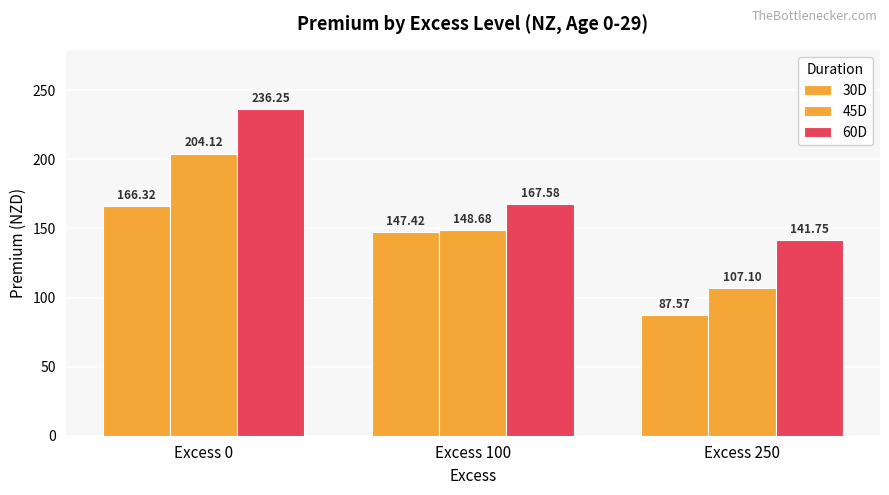

How many bars are there in each group?

3